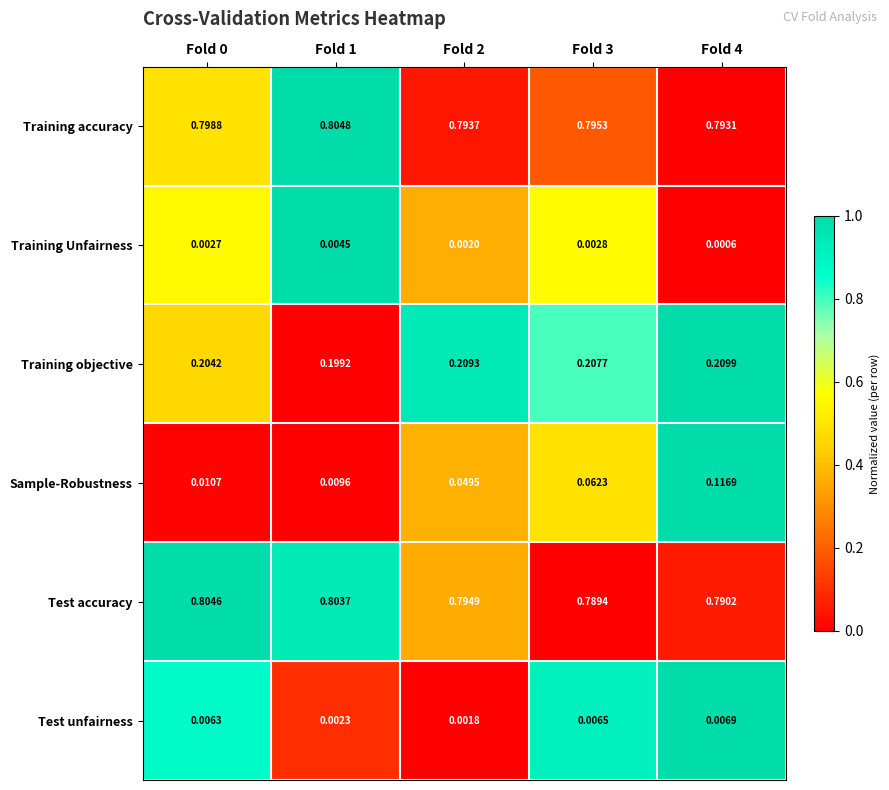

Which series changed the most between Fold 1 and Fold 2?

Sample-Robustness